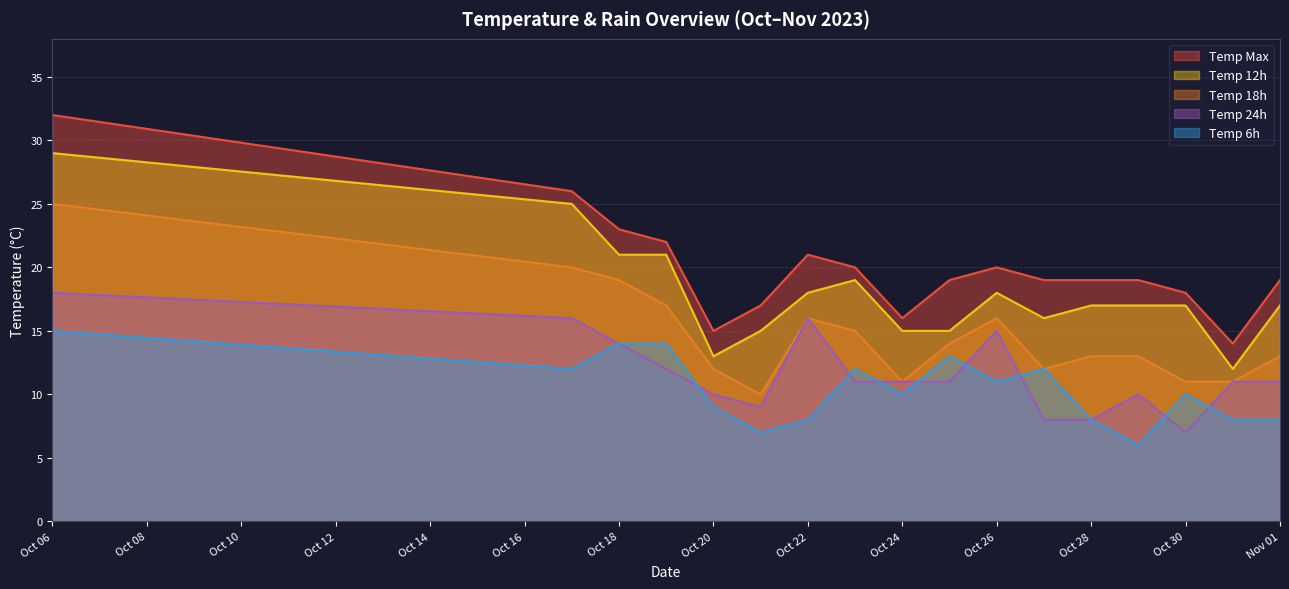

Which category has the highest value in the Temp 24h series?

Oct 06